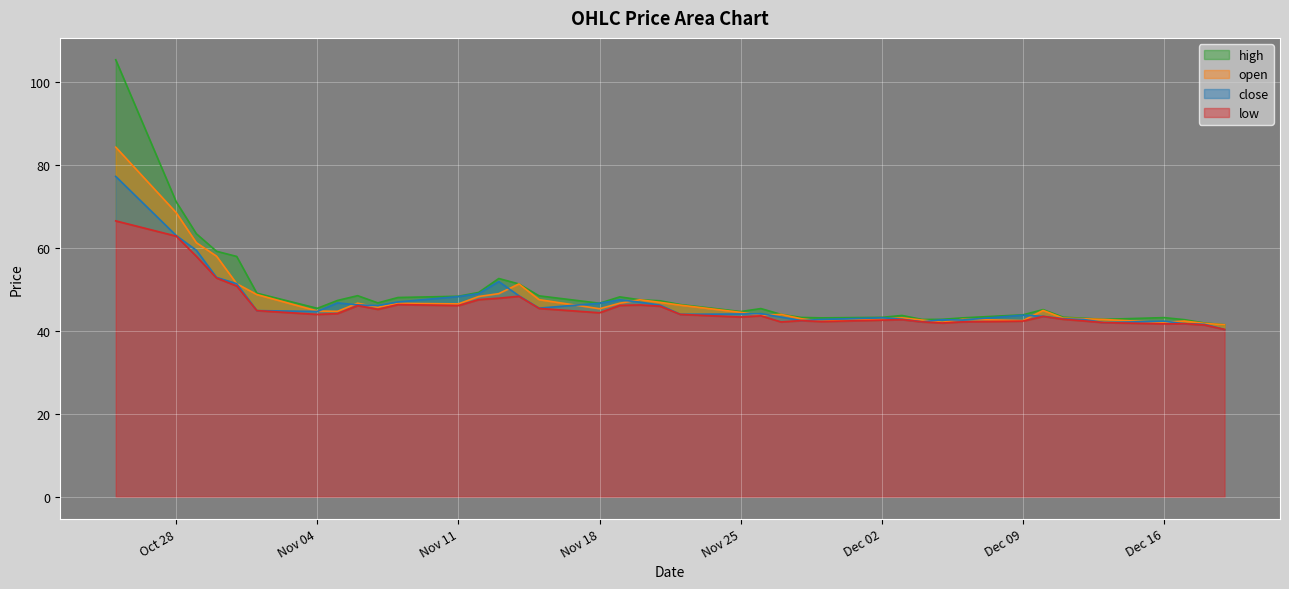

True or false: low has more than 1 interior local peaks.

True